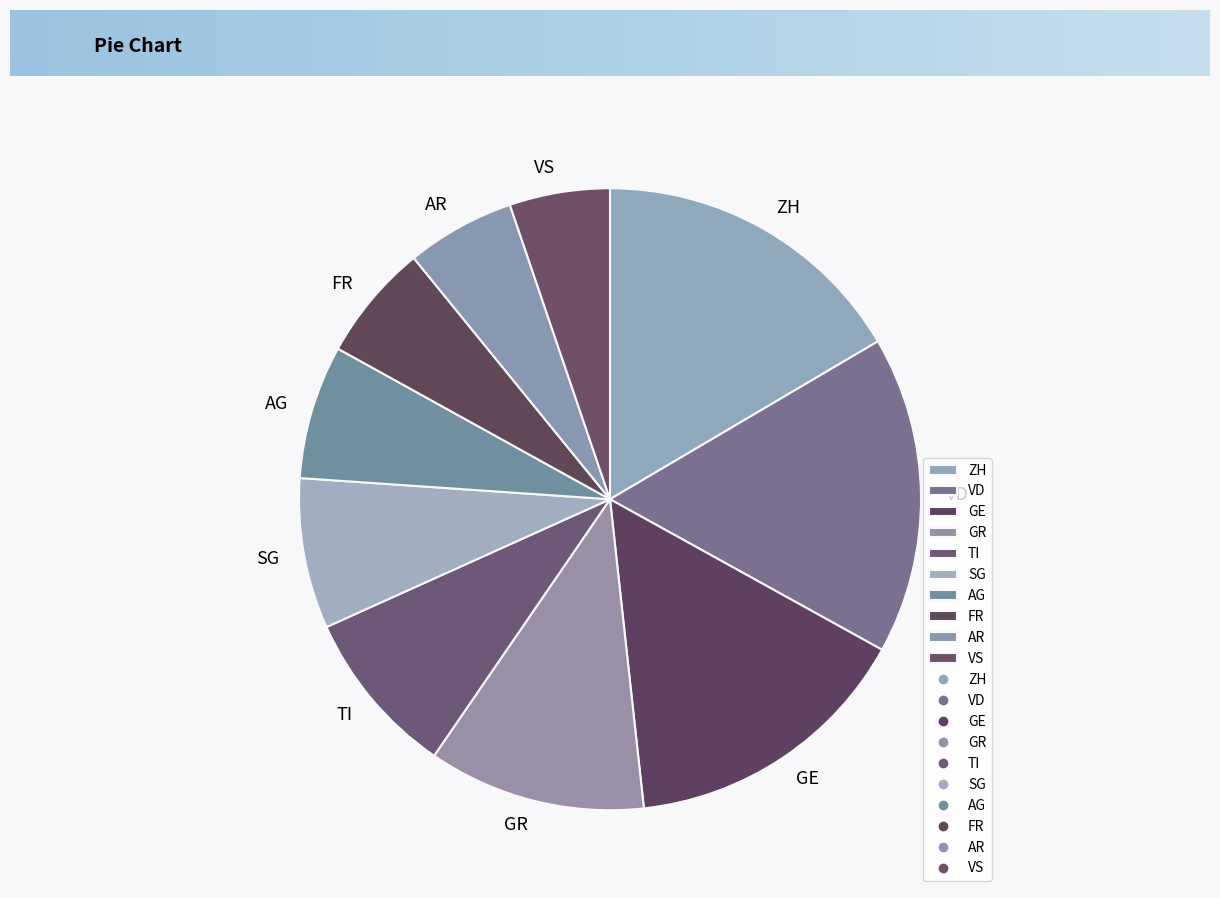

Which has a higher value, TI or ZH?

ZH